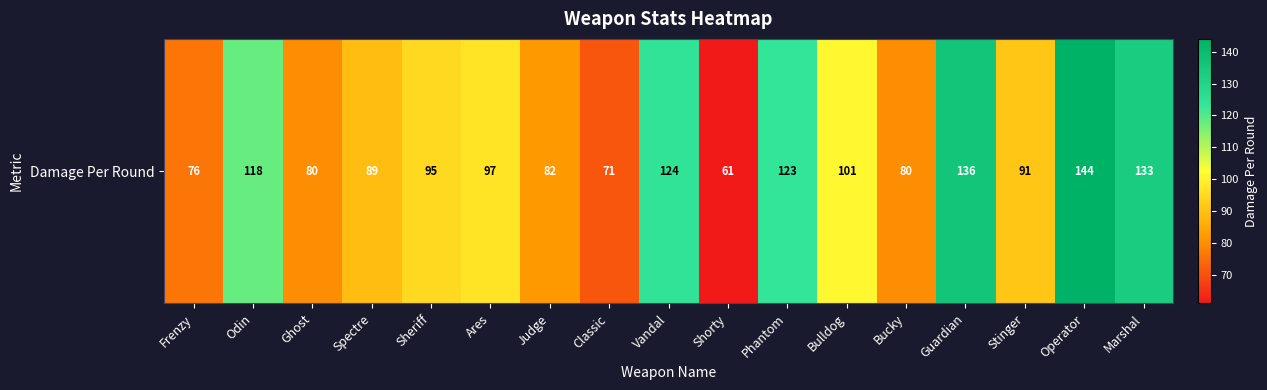

Approximately how many times larger is the value at Bulldog compared to Ares?

1.0